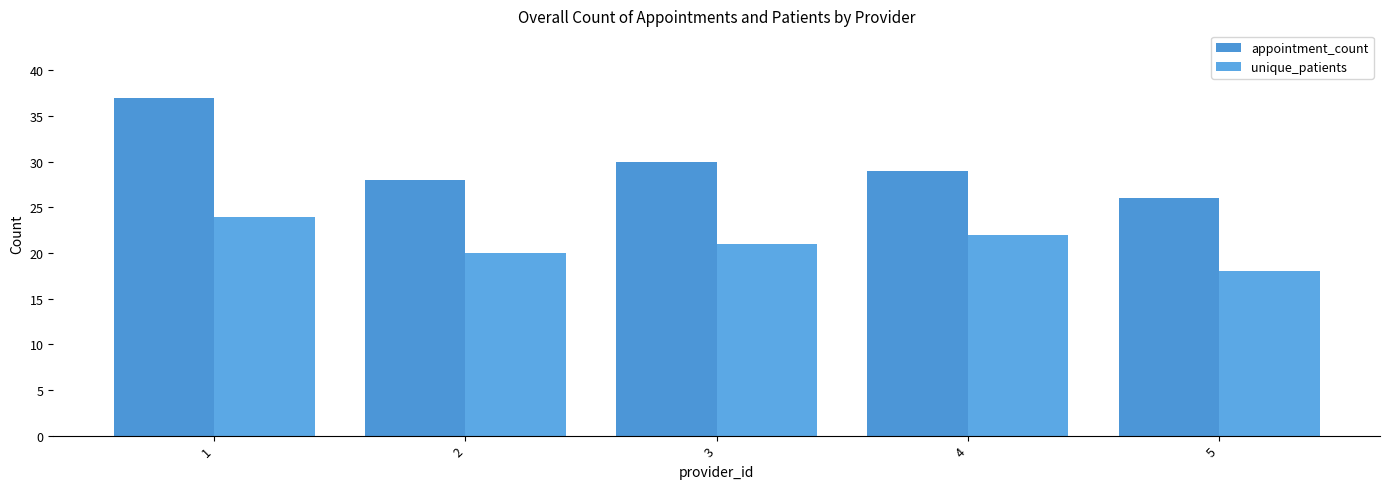

Rank the series by their average value, from highest to lowest.

appointment_count, unique_patients